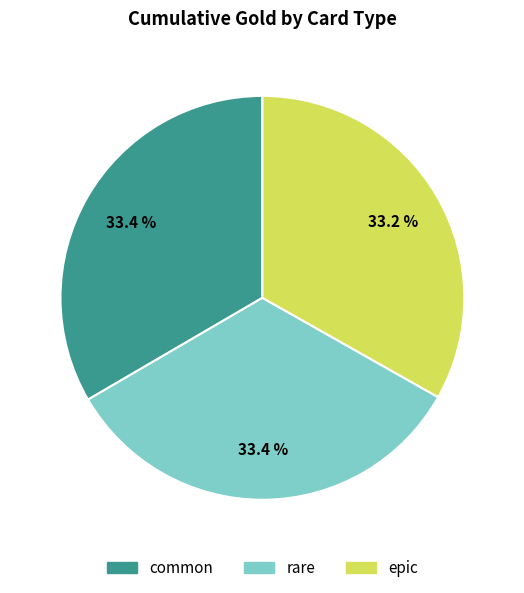

What is the ratio of the value at common to the value at epic?

1.0